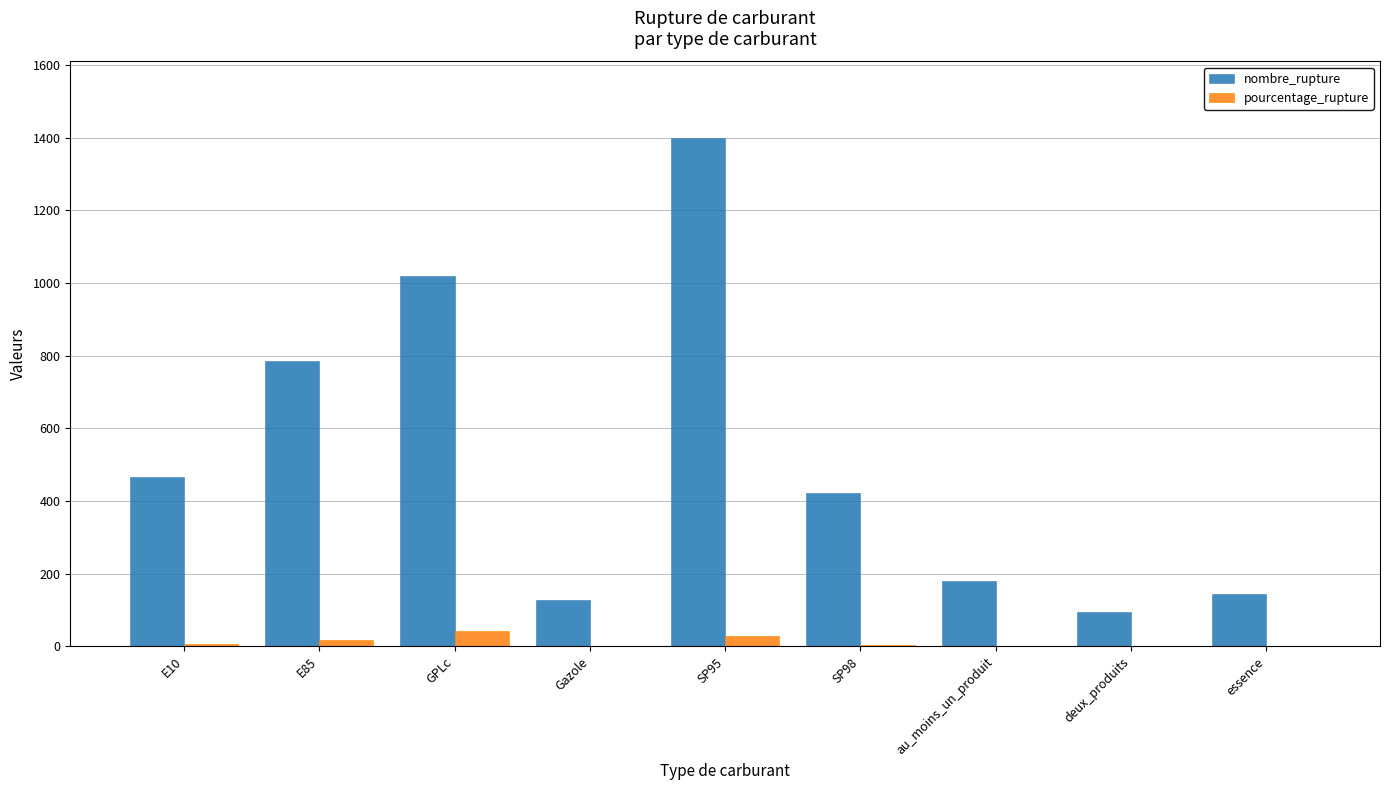

Where is nombre_rupture nearest to the value 747?

E85